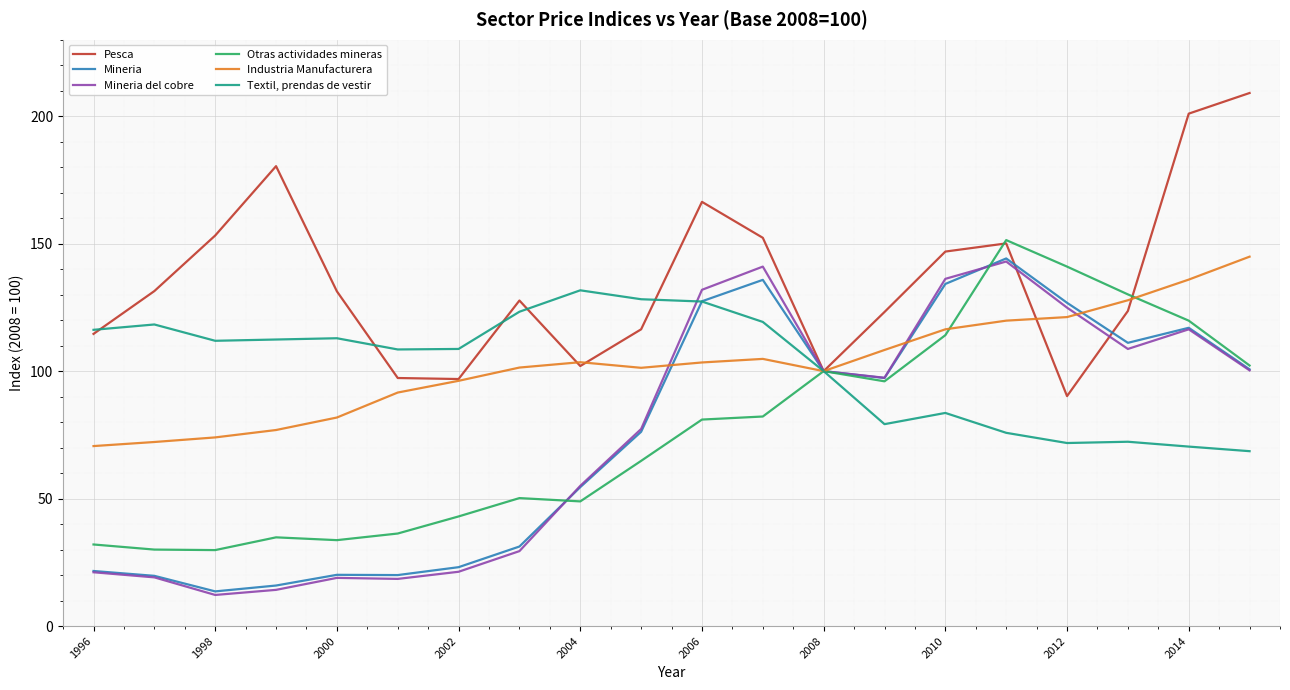

What is the maximum value shown in the chart?

209.1